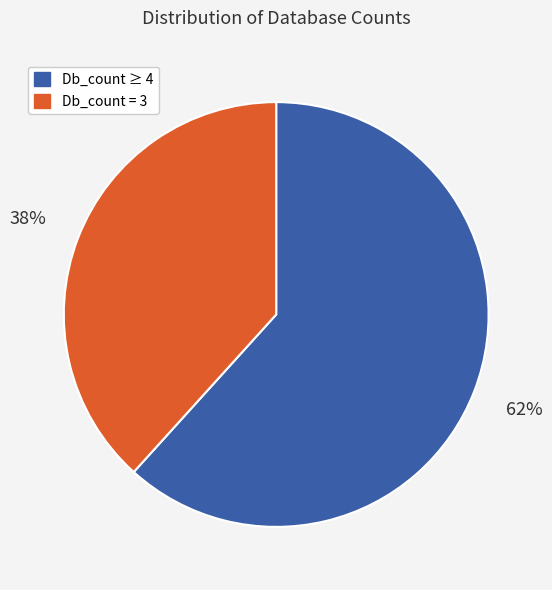

How many slices are in this pie chart?

2